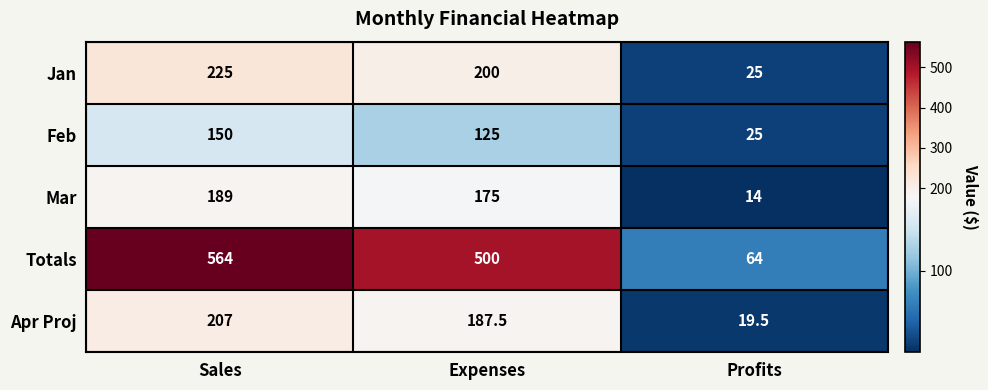

Between Sales and Profits, which series saw the biggest shift?

Totals